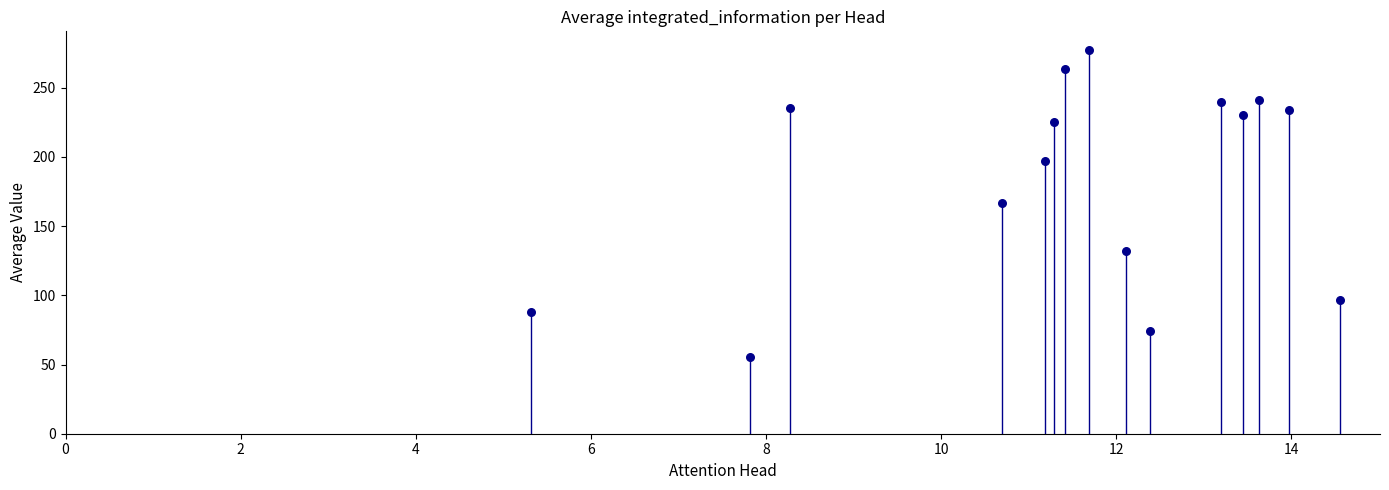

What is the range of Y values (max minus min)?

221.2